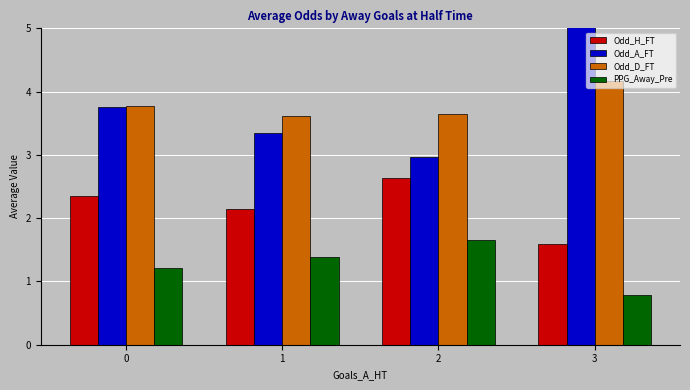

At how many categories does at least one series exceed 2?

4